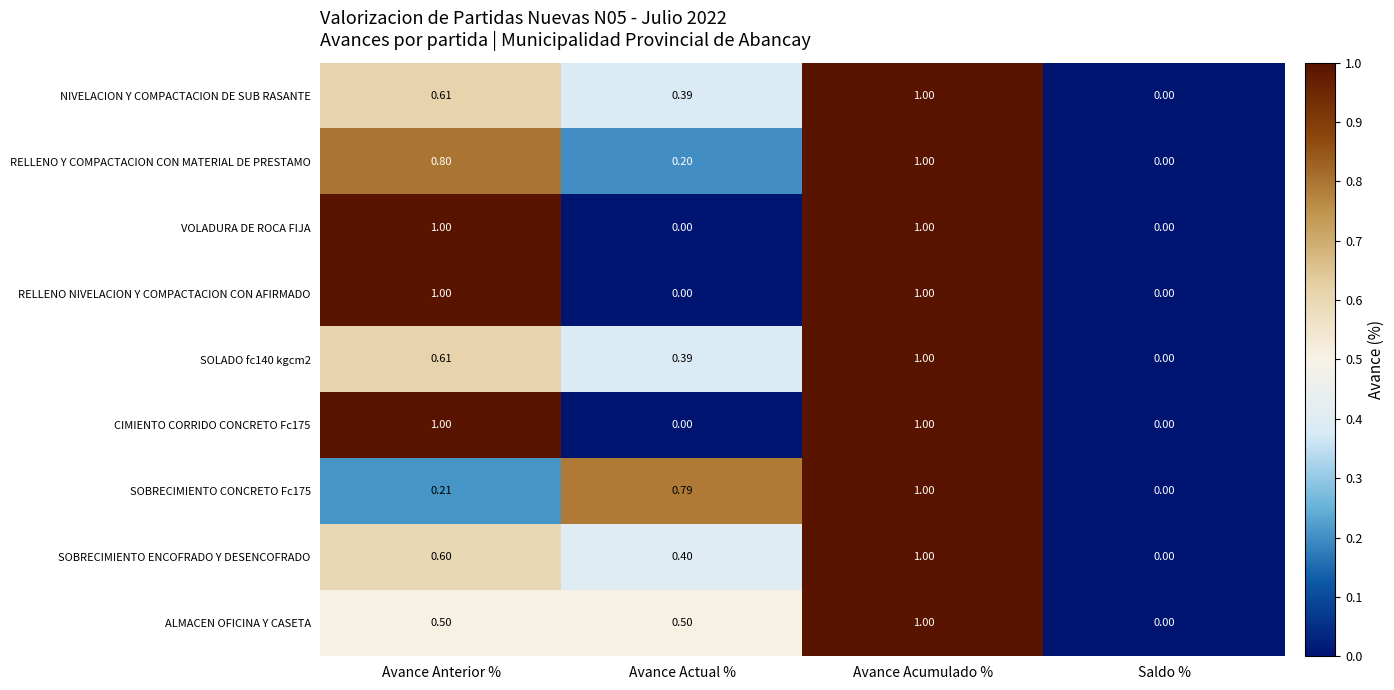

Rank the categories by NIVELACION Y COMPACTACION DE SUB RASANTE value from lowest to highest.

Saldo %, Avance Actual %, Avance Anterior %, Avance Acumulado %